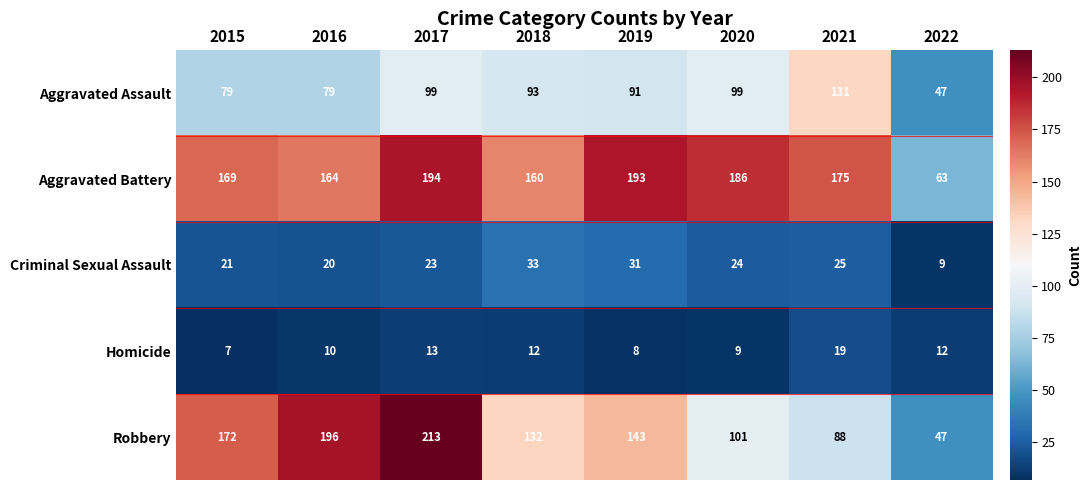

The Homicide series shows 6 at 2017. True or false?

False